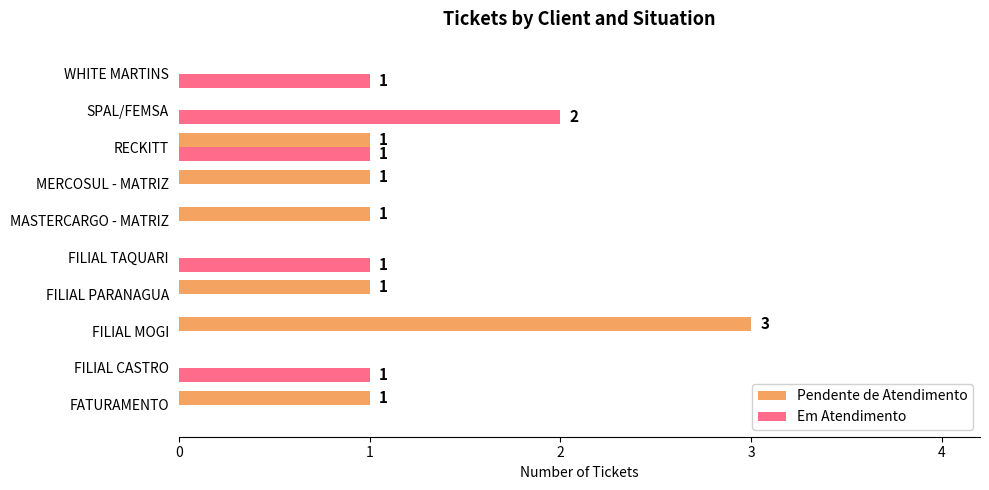

True or false: Em Atendimento has a value of 0 at FILIAL CASTRO.

False